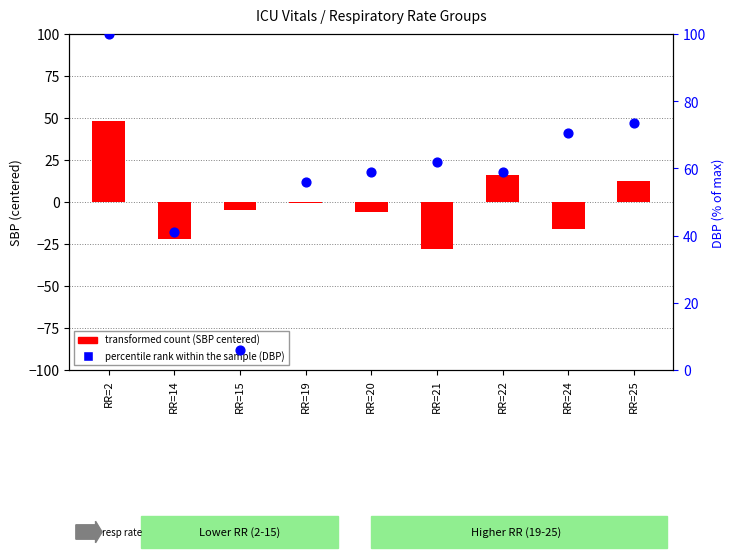

Which series has the largest Y range (max minus min)?

percentile rank within the sample (DBP)